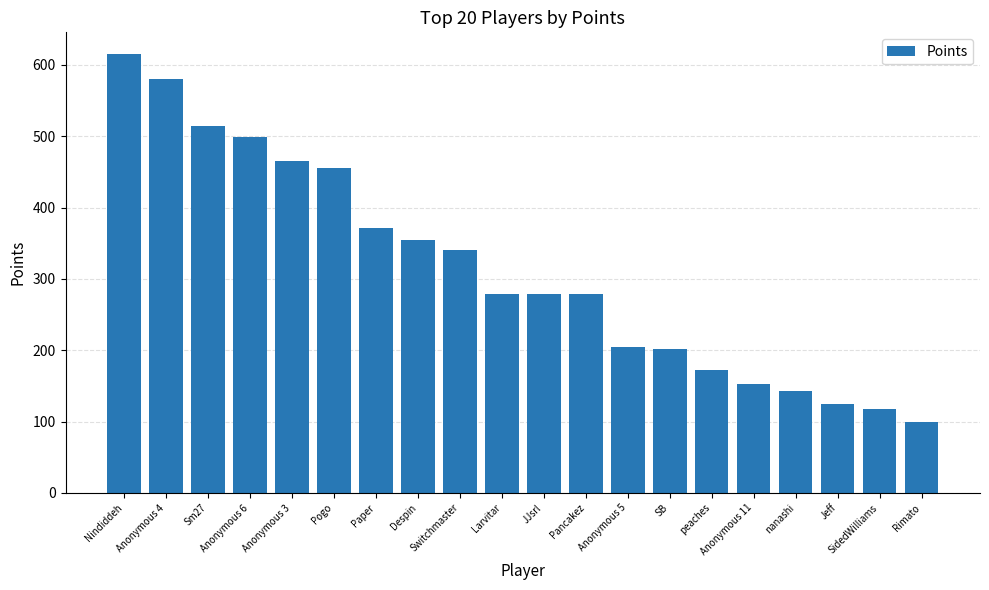

What is the change in value from Anonymous 3 to nanashi?

-323